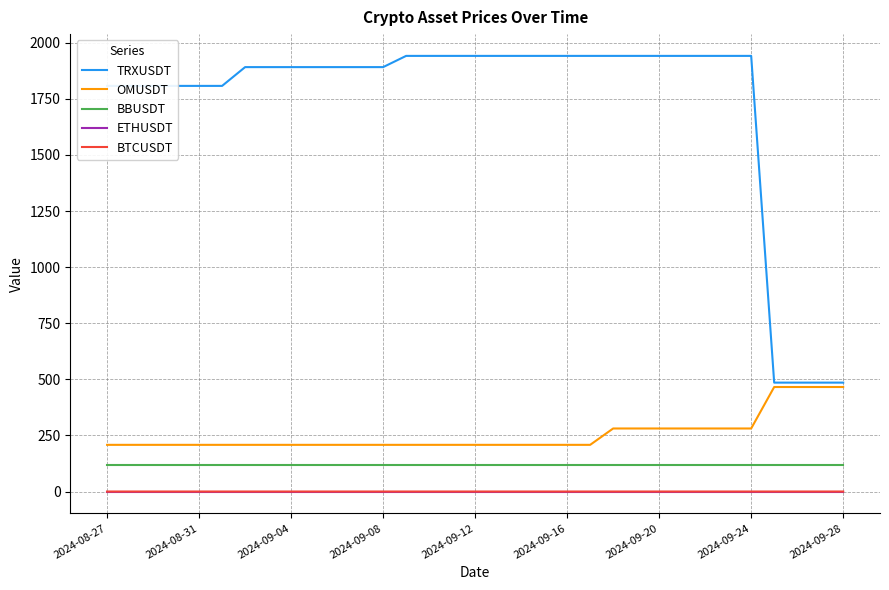

What is the difference between the maximum and minimum values in the OMUSDT series?

257.7